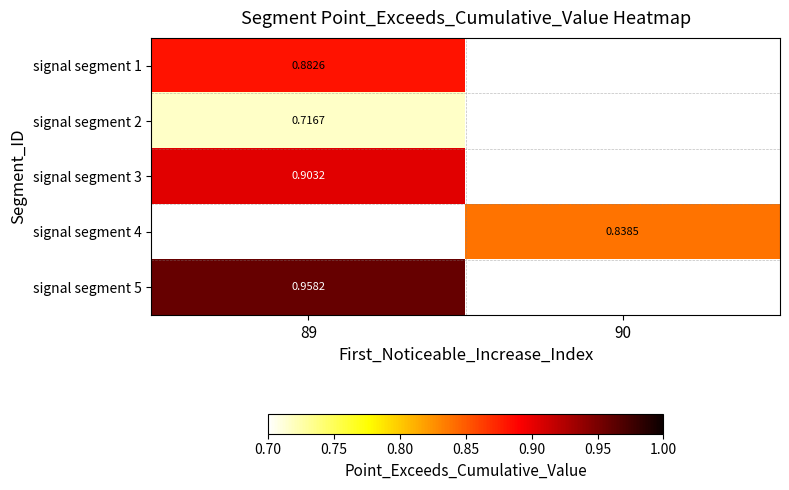

Is the value of signal segment 4 at 90 greater than the value of signal segment 3 at 89?

No